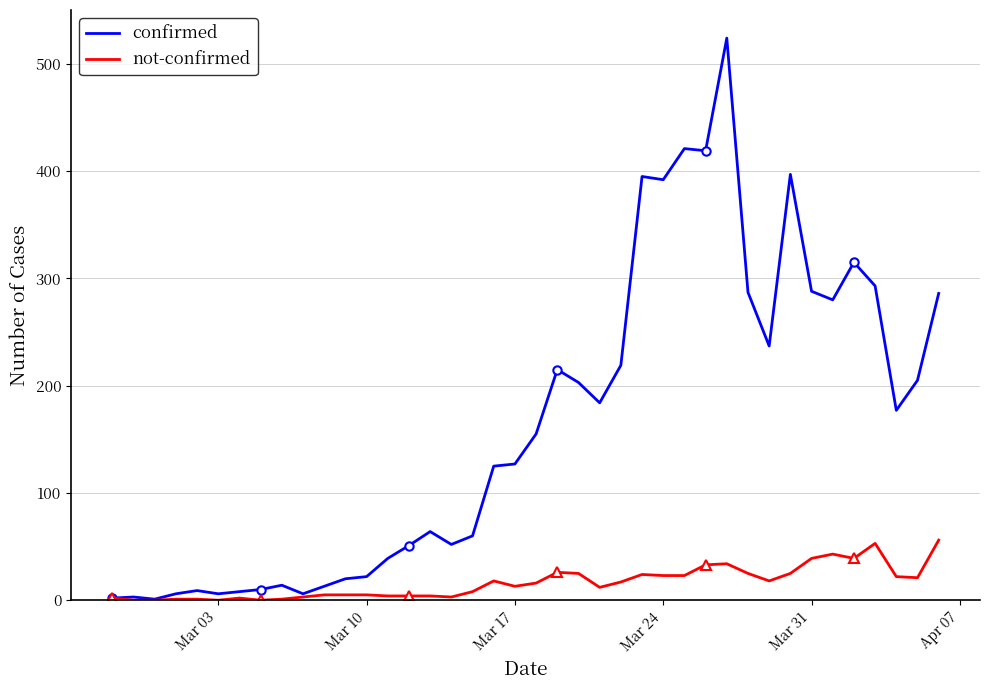

List the series in order of their peak value, lowest first.

not-confirmed, confirmed